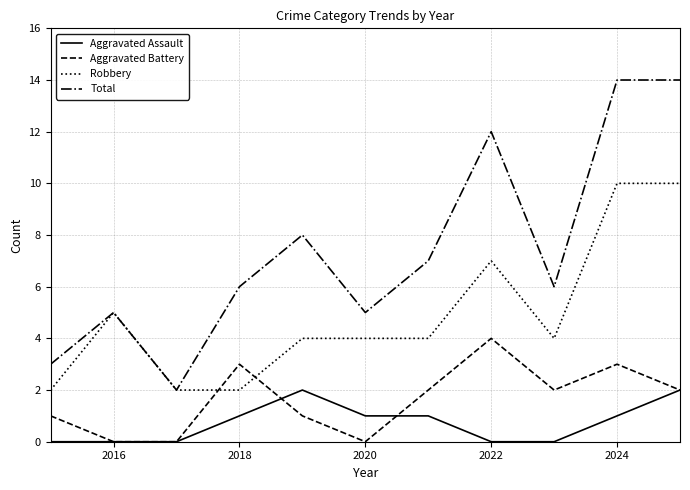

True or false: Aggravated Battery and Total cross at least once.

False